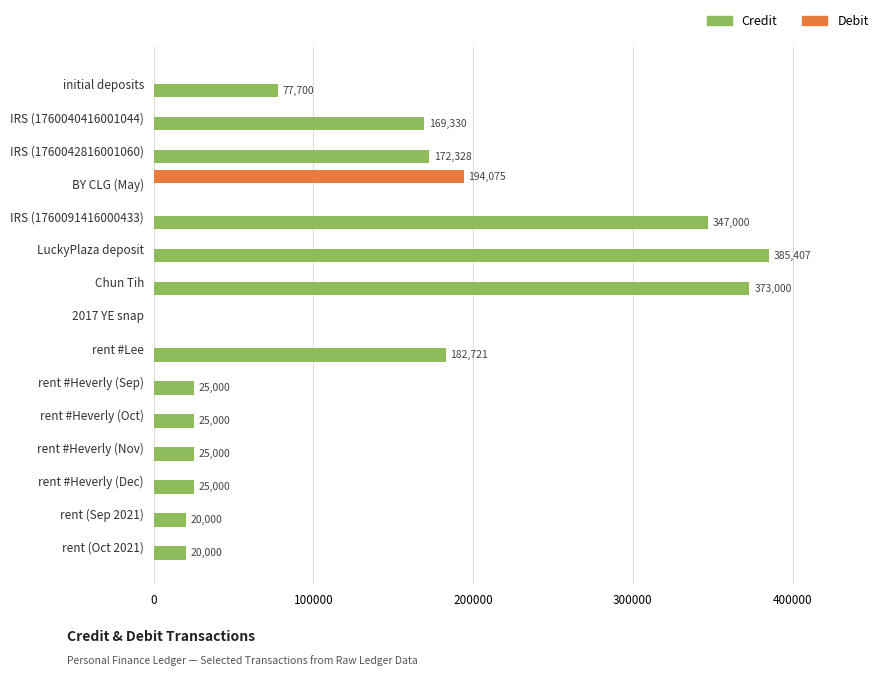

Which series changed the most between initial deposits and BY CLG (May)?

Debit